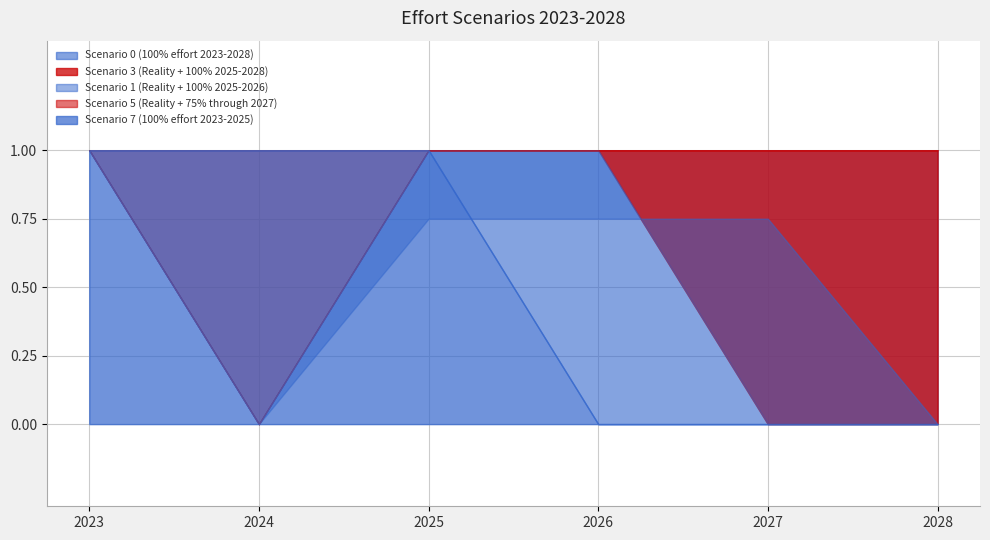

True or false: Scenario 3 (Reality + 100% 2025-2028) and Scenario 5 (Reality + 75% through 2027) intersect in this chart.

False